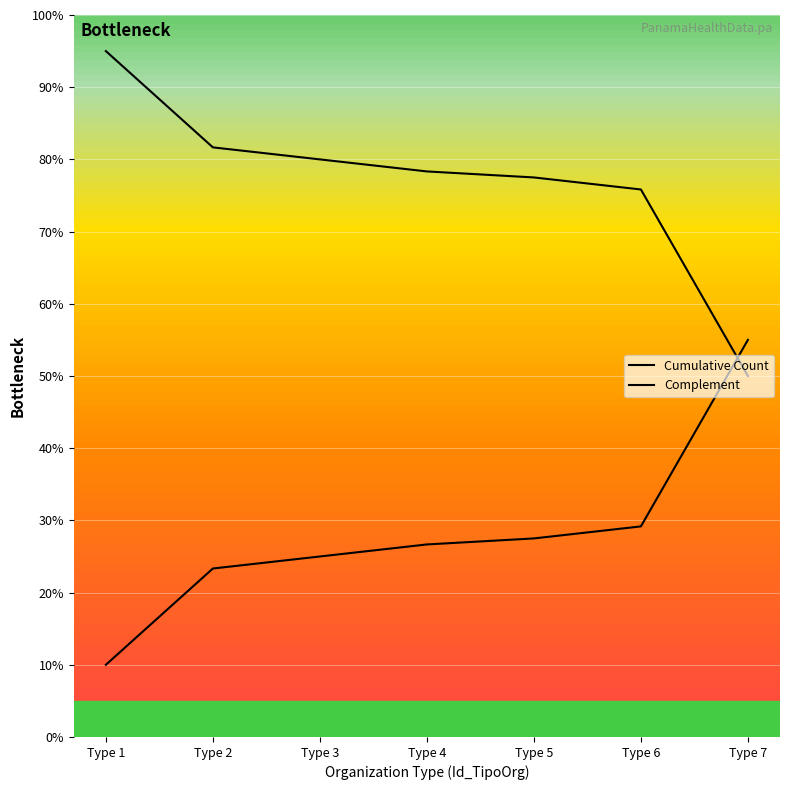

True or false: Cumulative Count and Complement cross at least once.

True